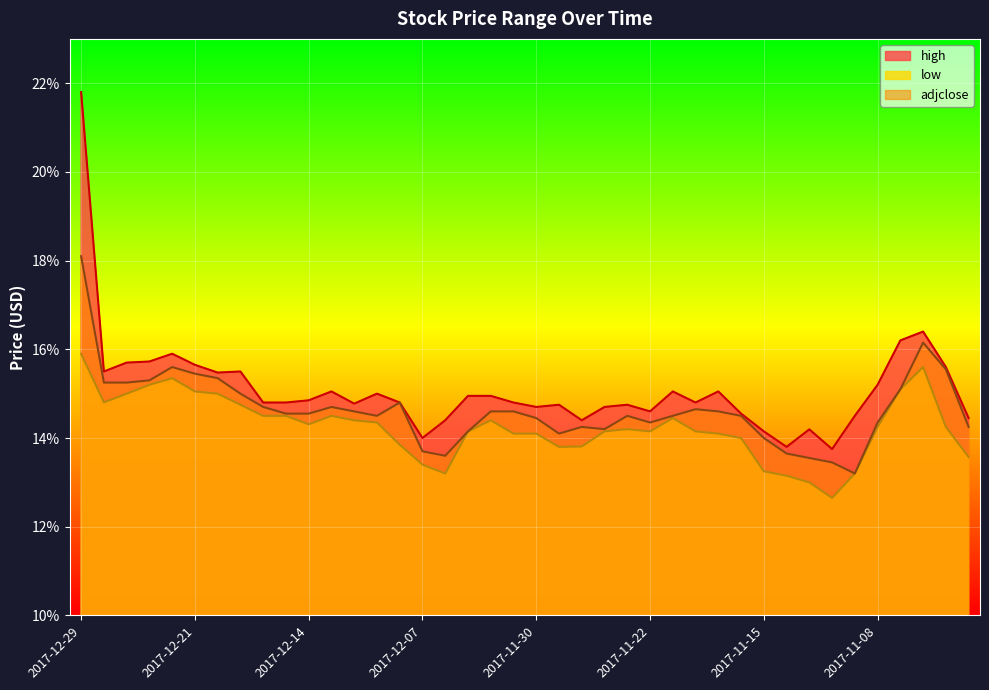

What is the value of the low point at the 31st from the left?

13.2